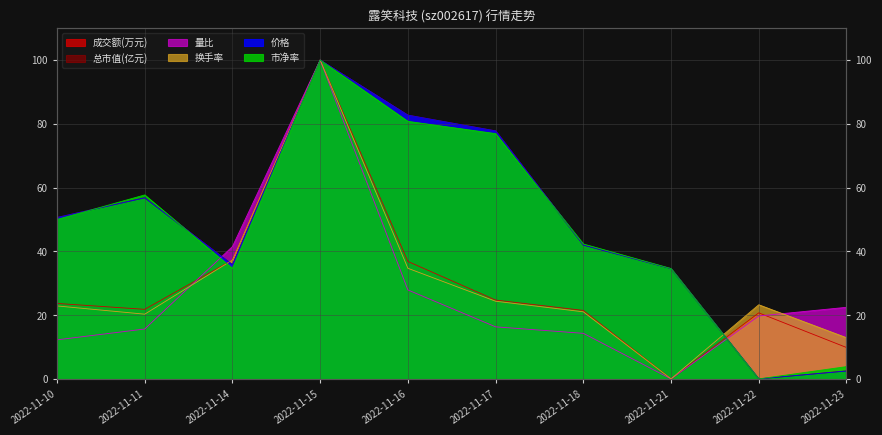

At which category does the chart reach its minimum across all series?

2022-11-22